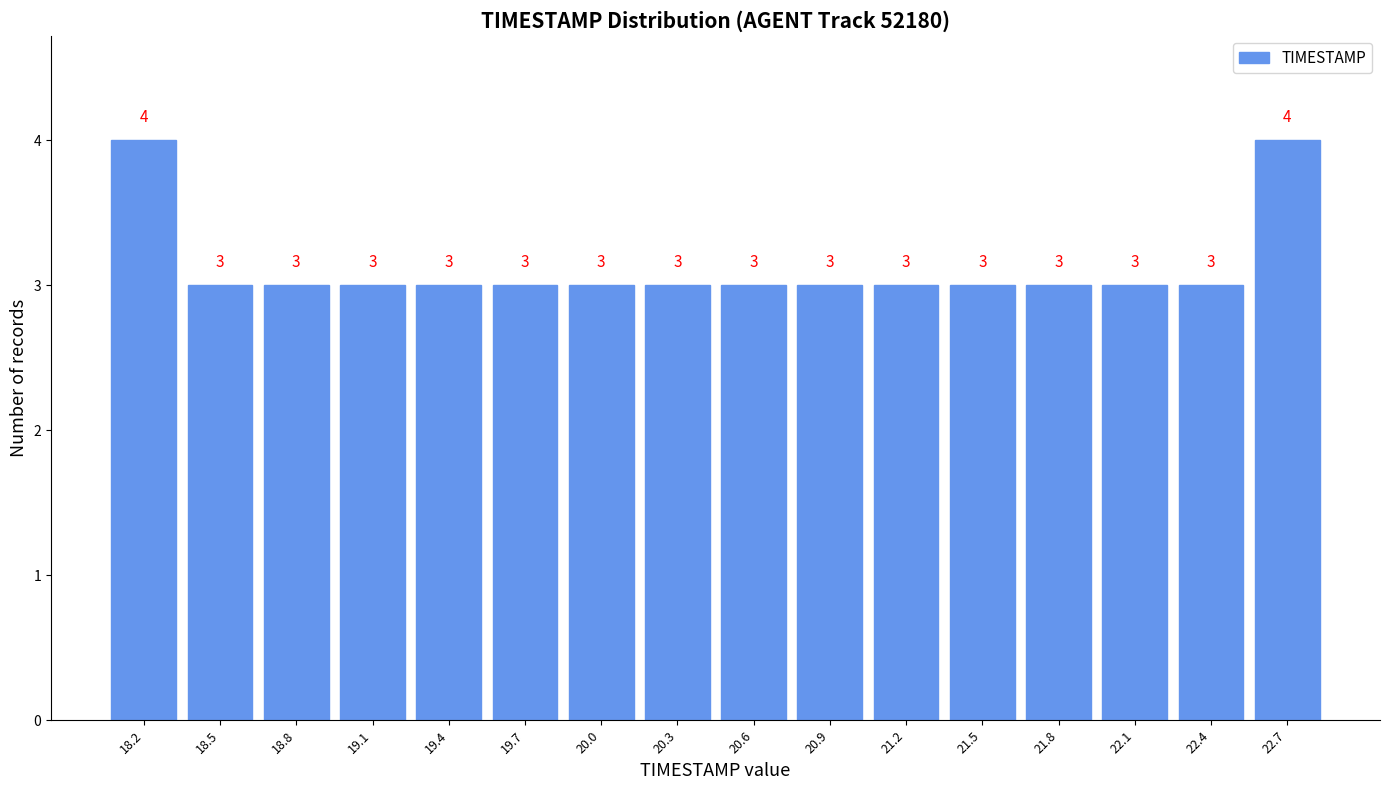

Reading left to right, transcribe this chart: for each bar, give the range it covers on the x-axis and its height. The bar edges are not printed on the chart, so give them approximately, as read against the axis.

18.00 to 18.30: 4
18.30 to 18.60: 3
18.60 to 18.90: 3
18.90 to 19.25: 3
19.25 to 19.55: 3
19.55 to 19.85: 3
19.85 to 20.15: 3
20.15 to 20.45: 3
20.45 to 20.75: 3
20.75 to 21.05: 3
21.05 to 21.35: 3
21.35 to 21.70: 3
21.70 to 22.00: 3
22.00 to 22.30: 3
22.30 to 22.60: 3
22.60 to 22.90: 4